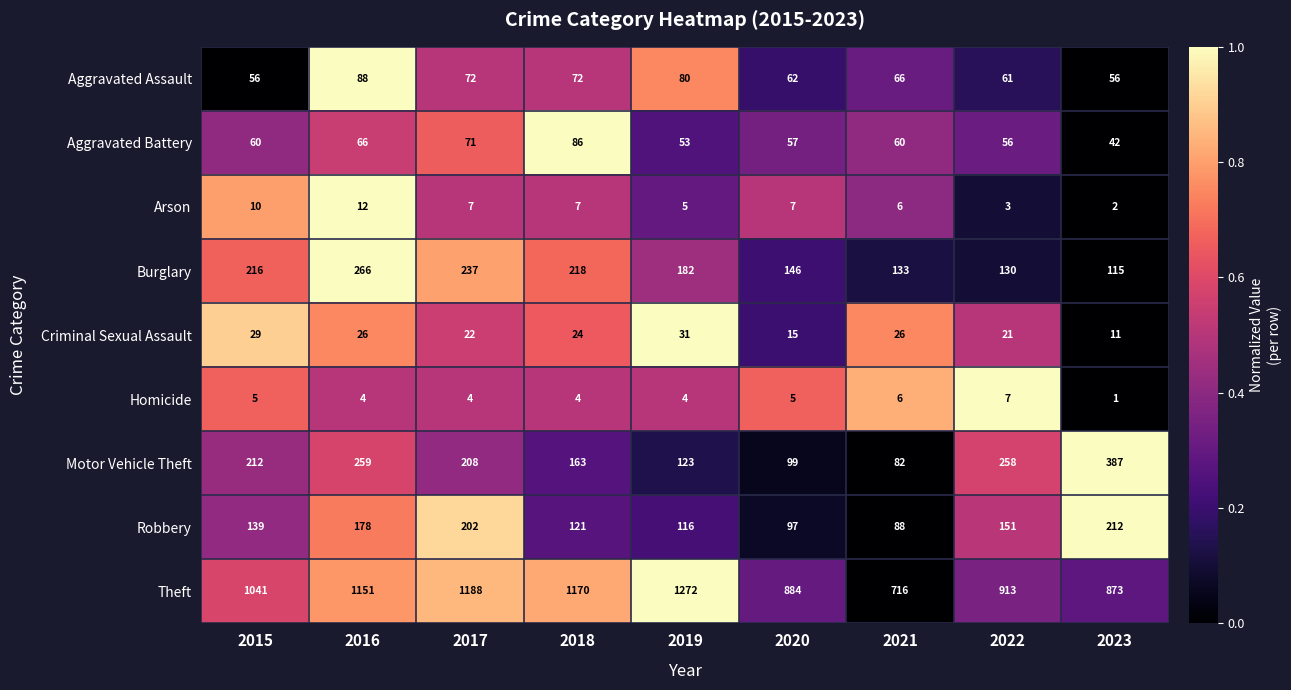

Which series has the largest total across all categories?

Theft